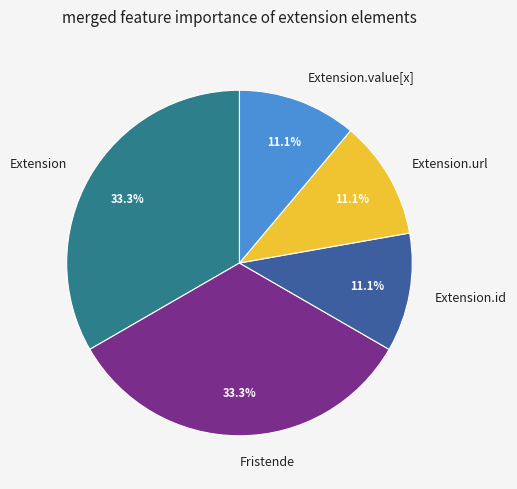

Is there any slice that represents more than half of the pie?

No